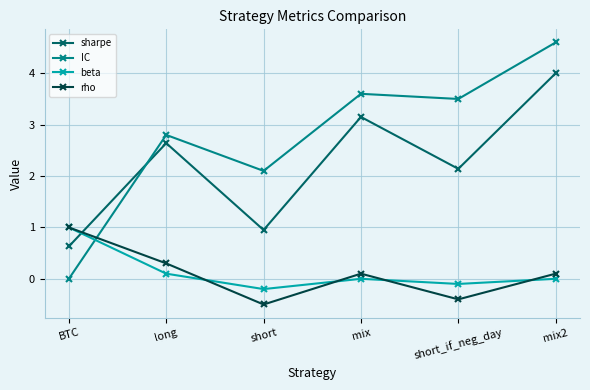

What is the difference between the highest and lowest values at short_if_neg_day?

3.9